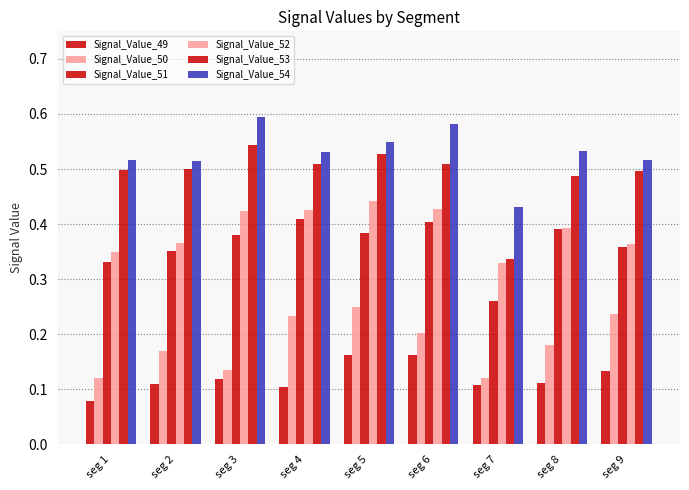

How many data points does each series have?

9